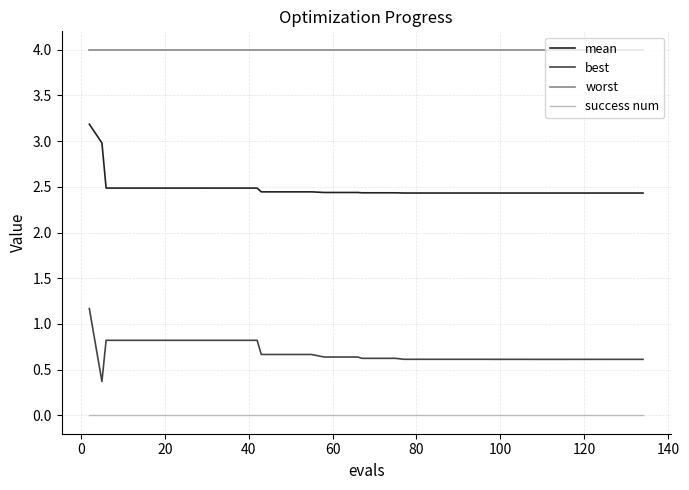

What is the average value of the mean series?

2.5